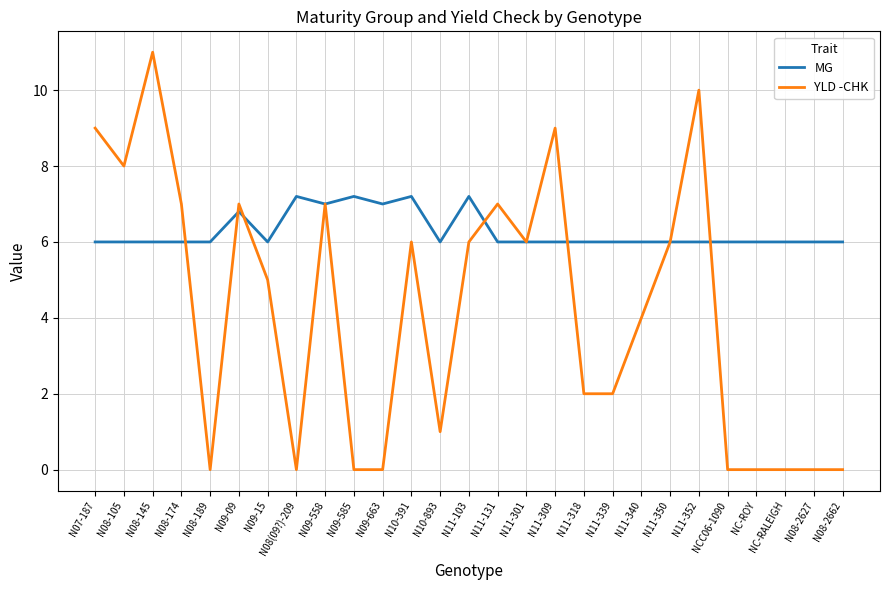

Is this an area chart (filled region under the line)?

No